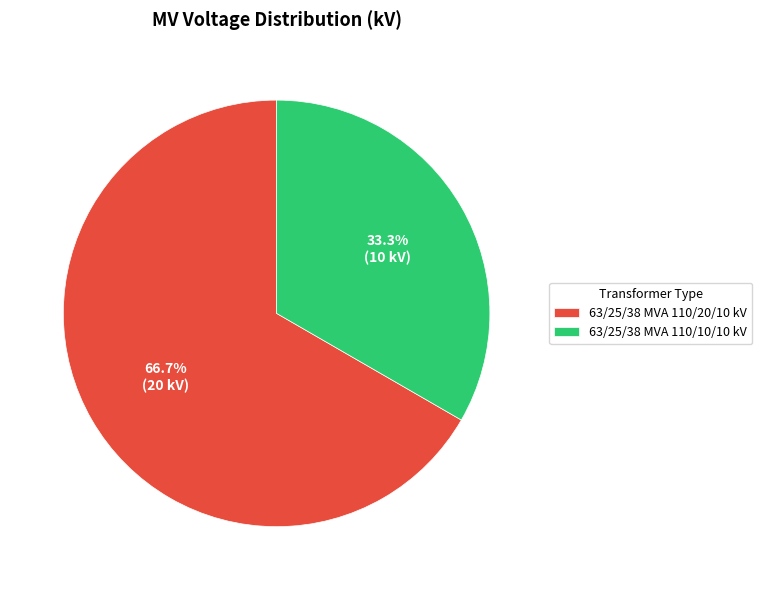

Combined, do 63/25/38 MVA 110/10/10 kV and 63/25/38 MVA 110/20/10 kV account for over 50%?

Yes